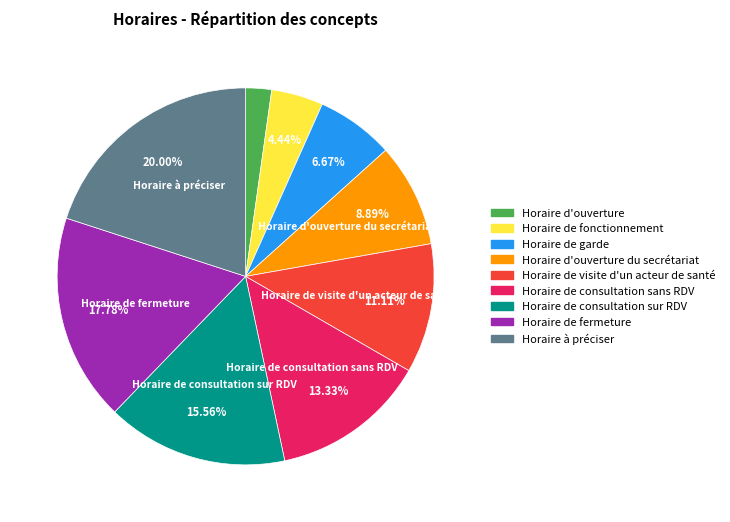

Is there a majority slice in this chart?

No